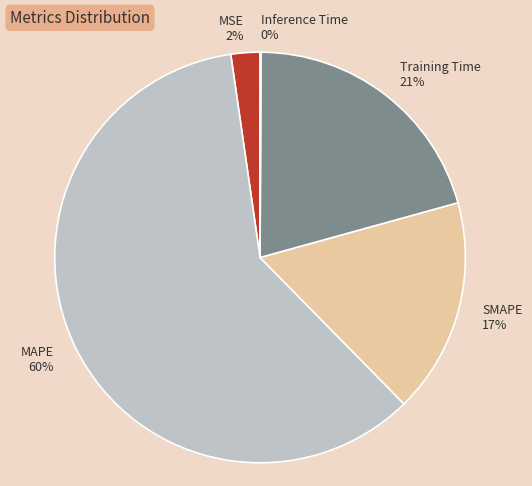

To the nearest percent, what is the average slice percentage?

20%